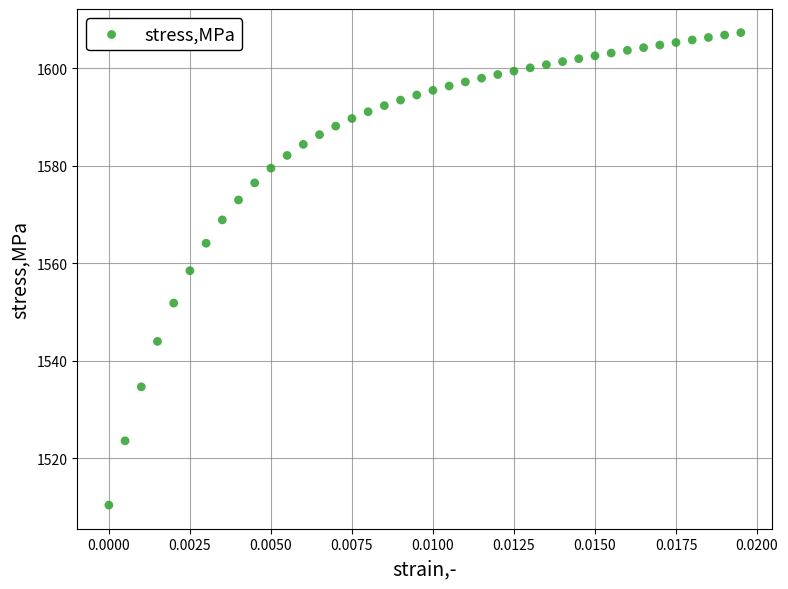

What is the range of Y values (max minus min)?

97.0